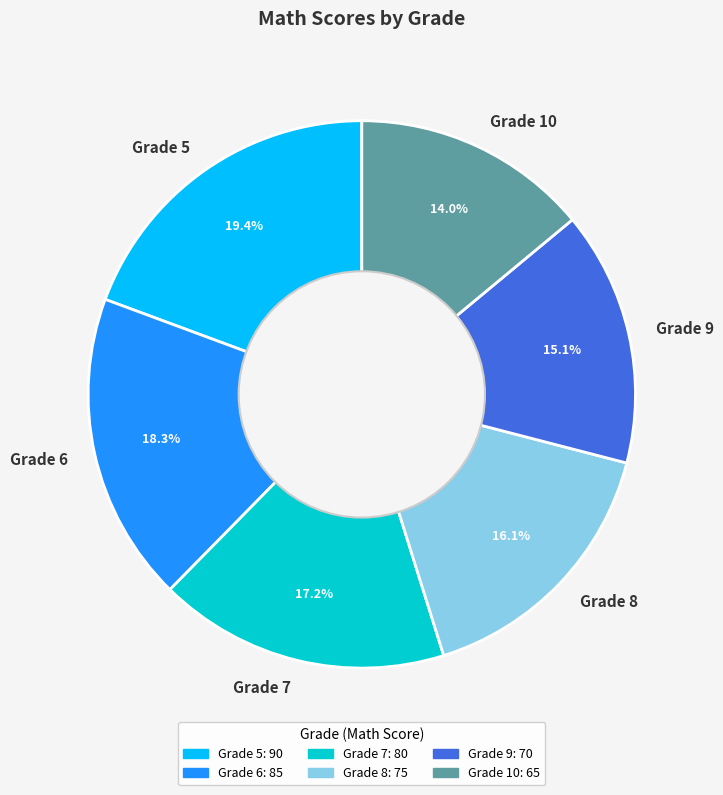

Combined, what portion of the pie is Grade 8 and Grade 10?

30.1%